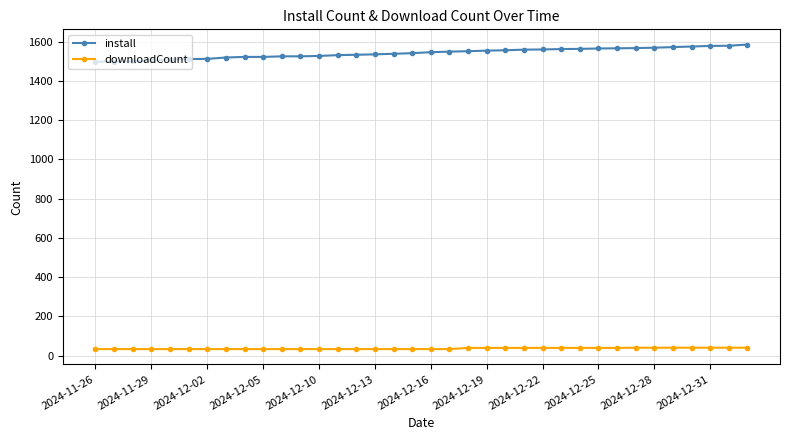

True or false: install and downloadCount cross at least once.

False